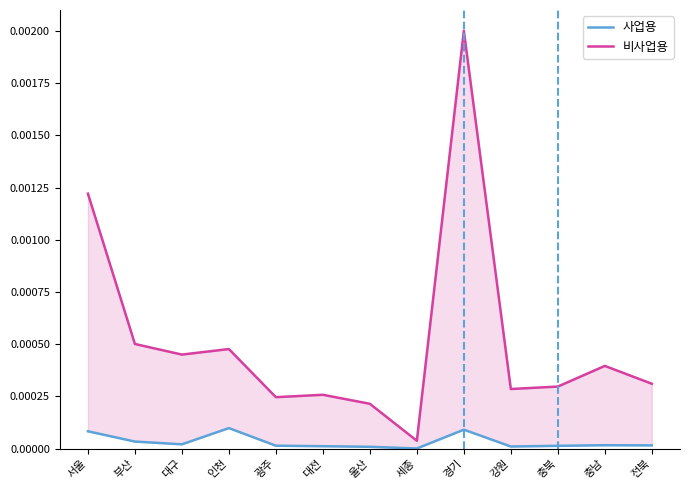

At which label is 비사업용 closest to 0?

세종